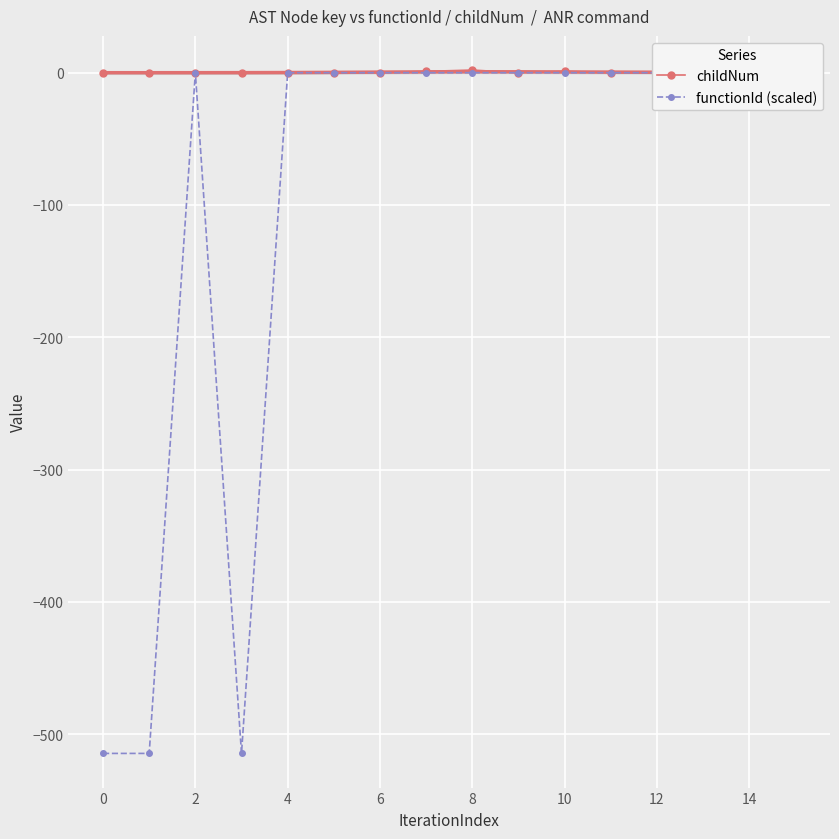

True or false: childNum and functionId (scaled) intersect in this chart.

False